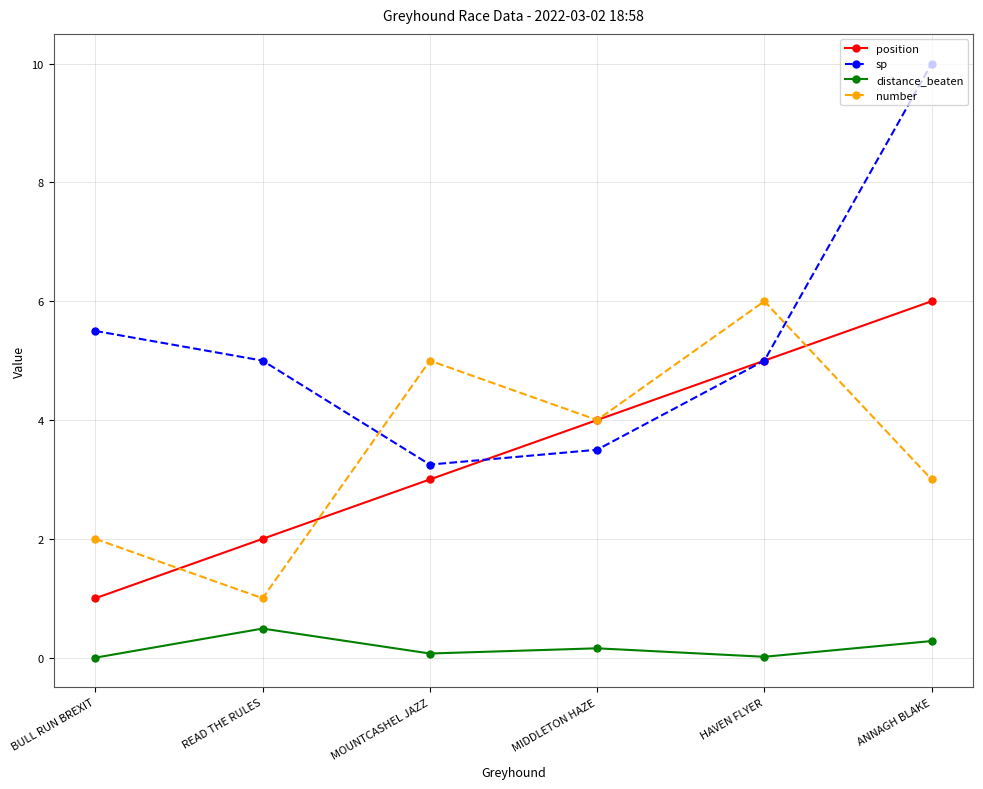

Is it true that distance_beaten equals 0.3 at ANNAGH BLAKE?

True